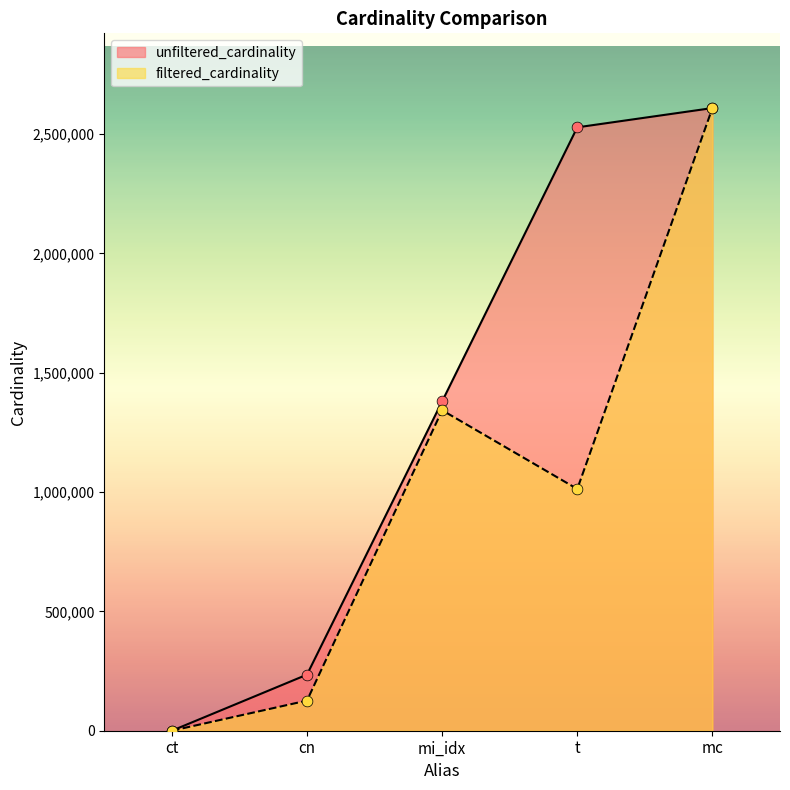

Is the value of filtered_cardinality at mc greater than the value of unfiltered_cardinality at mi_idx?

Yes